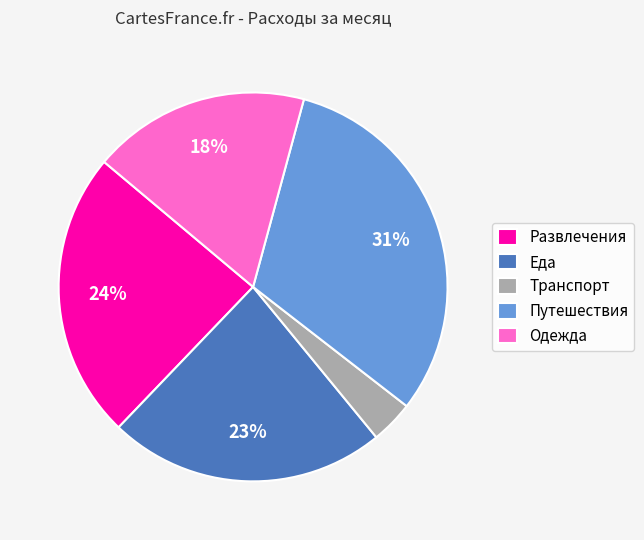

Do Еда and Одежда together represent more than half of the pie?

No